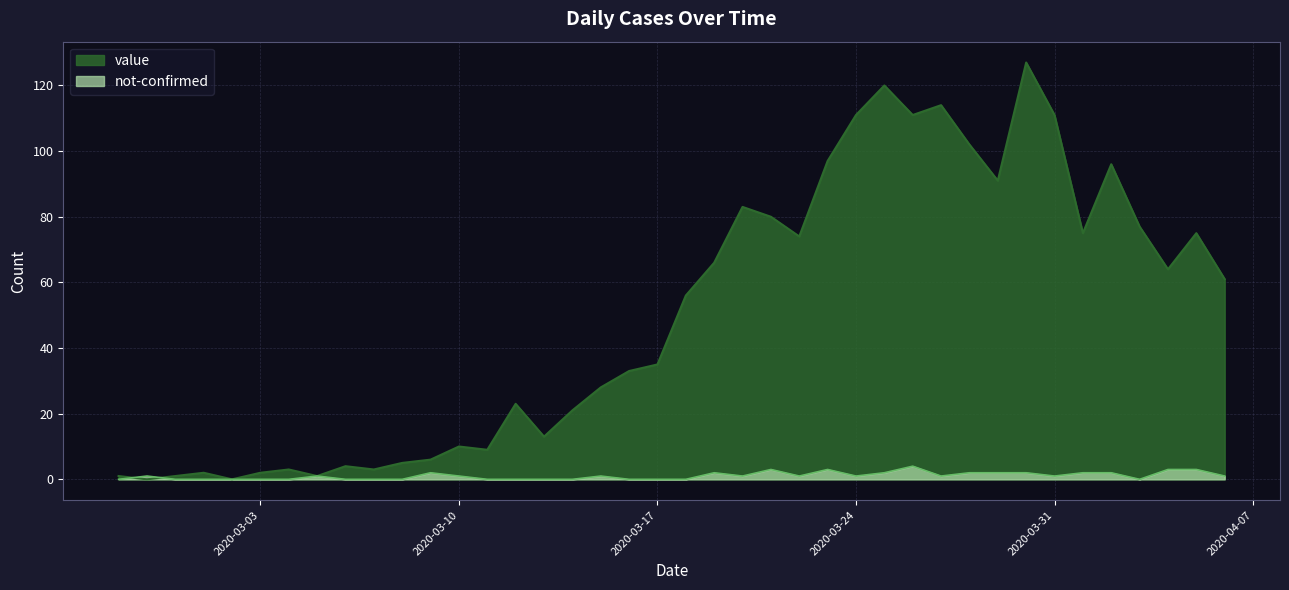

What are all the series names shown in the legend?

value, not-confirmed